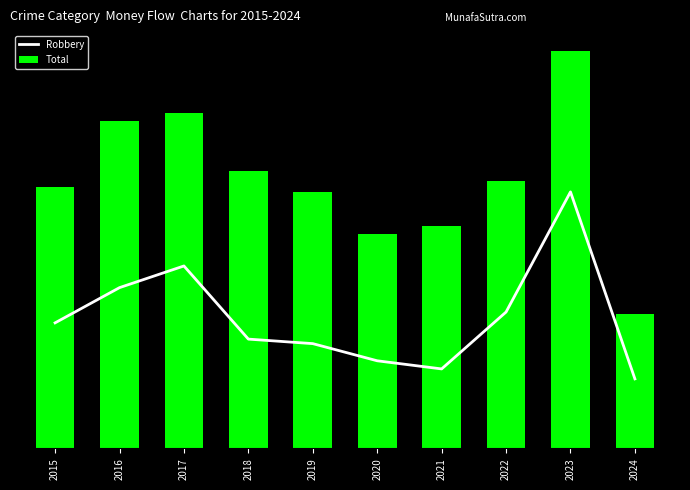

Which has a higher value, 2015 or 2018?

2015